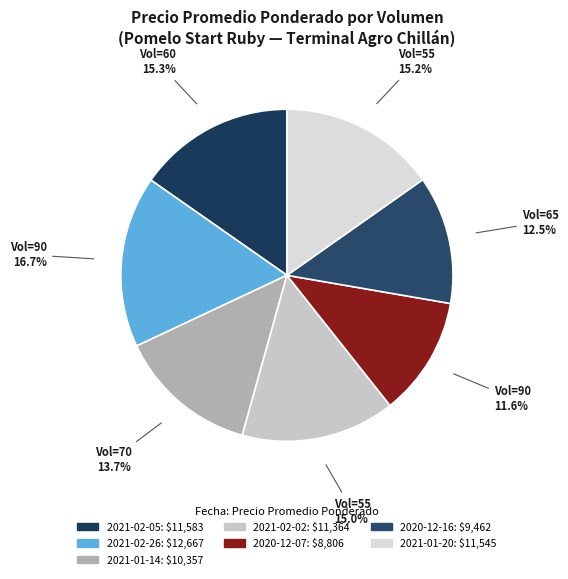

How many segments does this pie chart have?

7